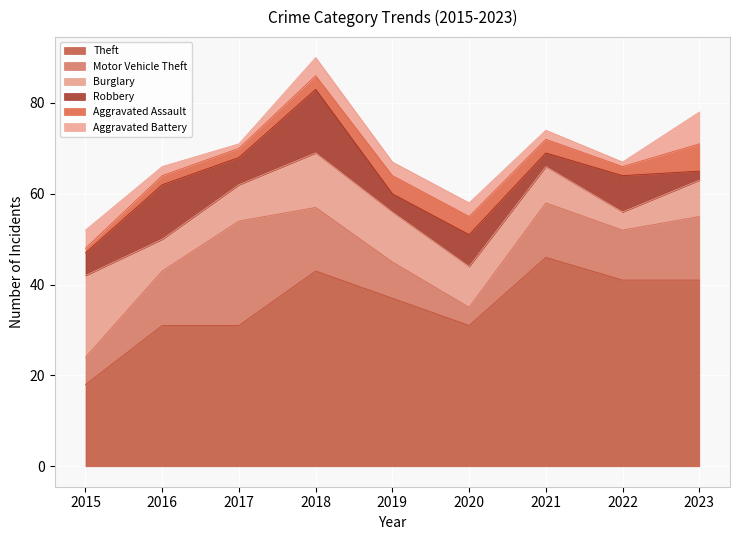

In Burglary, how many points are lower than both neighbors (excluding endpoints)?

2